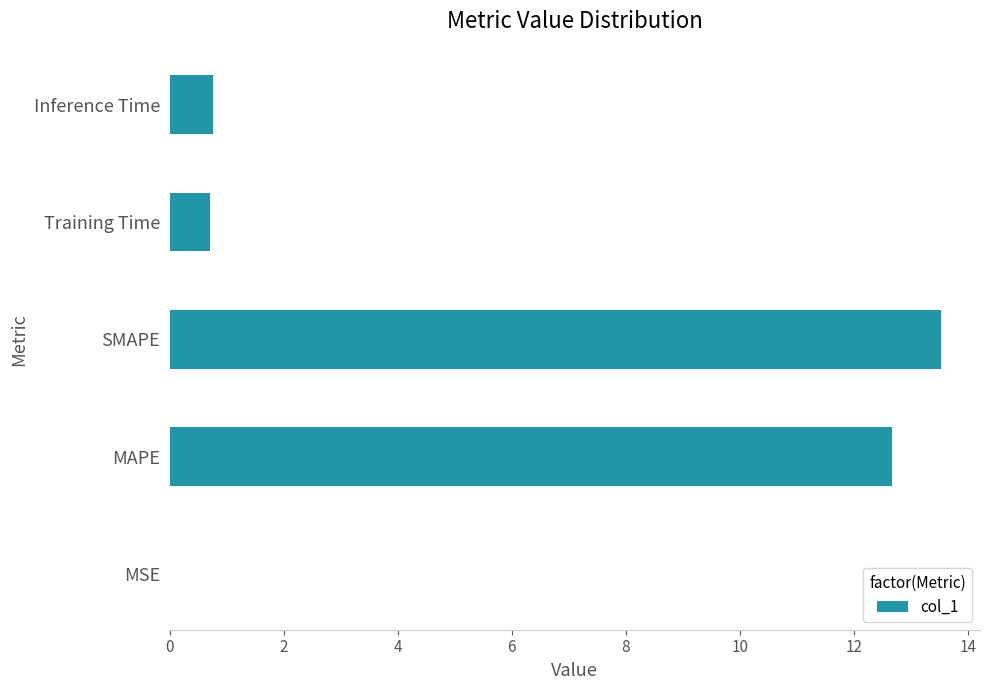

The value at SMAPE is 13.5. True or false?

True